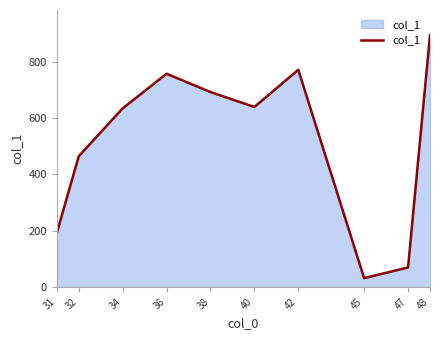

How many values are below 639?

5